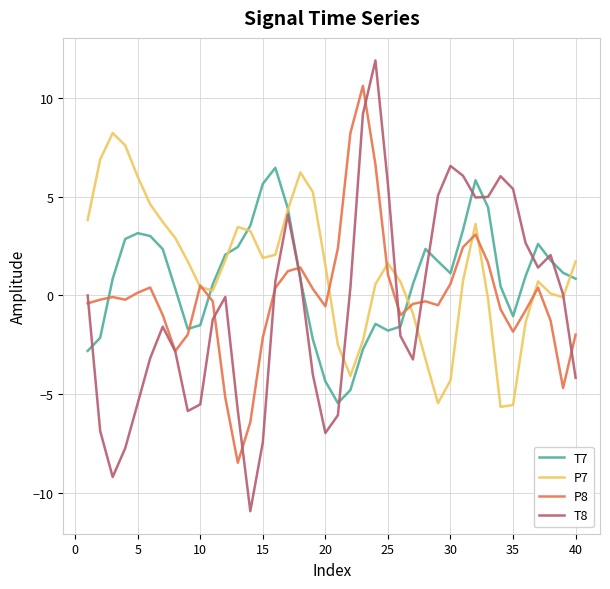

True or false: T7 has more than 1 points higher than both neighbors.

True